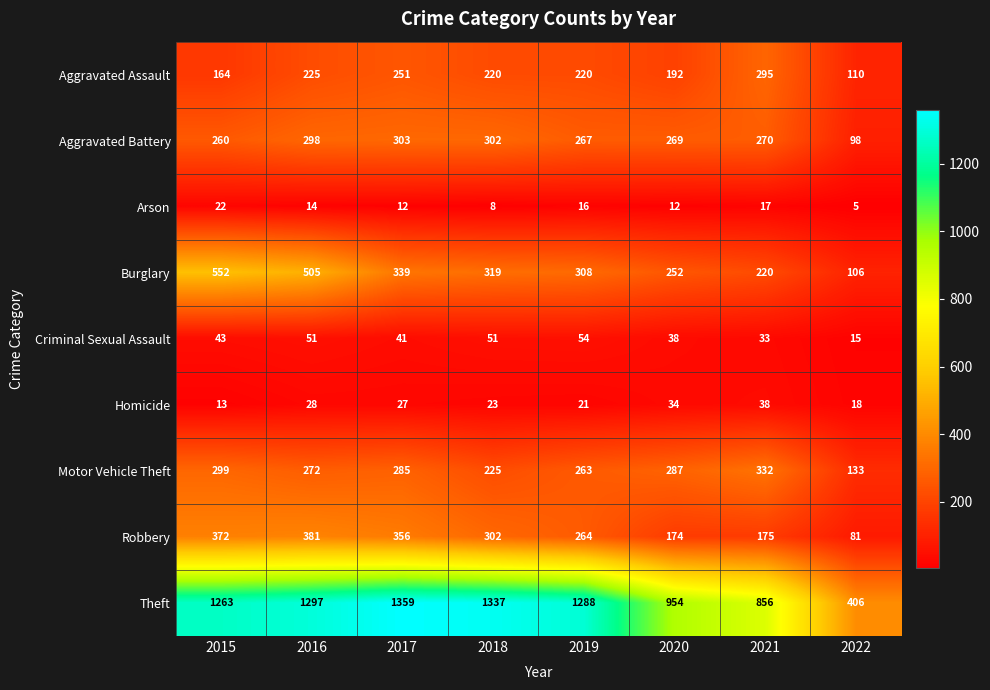

What is the sum of the Motor Vehicle Theft values at 2018 and 2022?

358